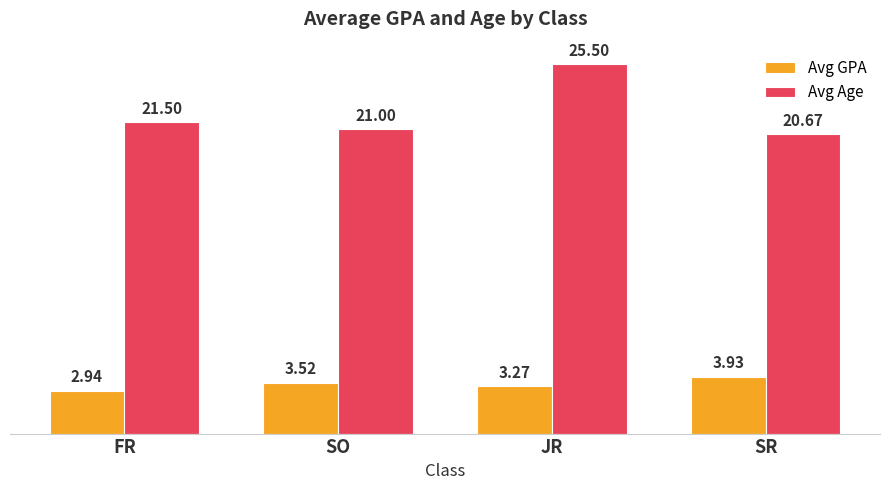

Is the value of Avg Age at FR greater than the value of Avg GPA at JR?

Yes